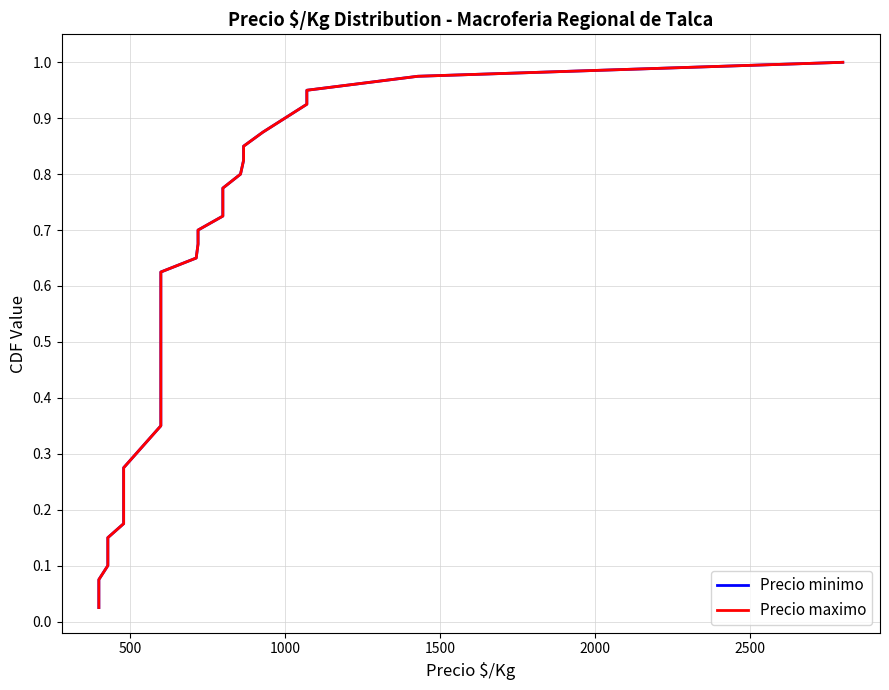

True or false: Precio maximo and Precio minimo cross at least once.

False